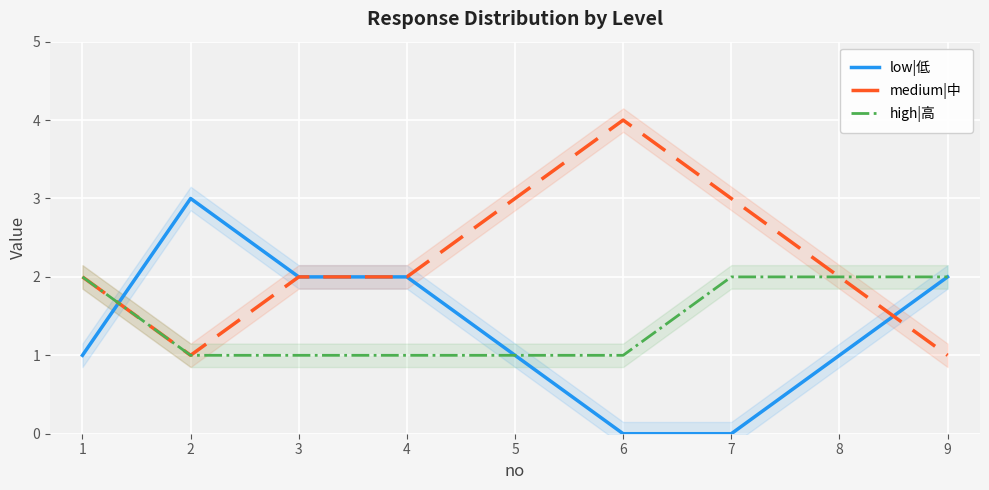

Rank the series by their maximum value, from highest to lowest.

medium|中, low|低, high|高